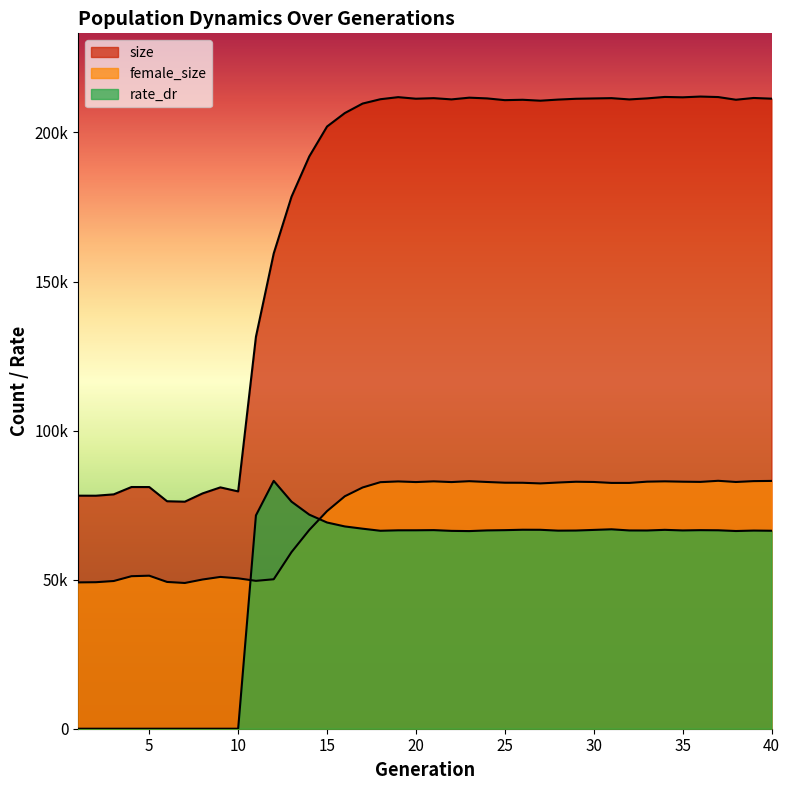

Which series changed the most between 16 and 36?

size